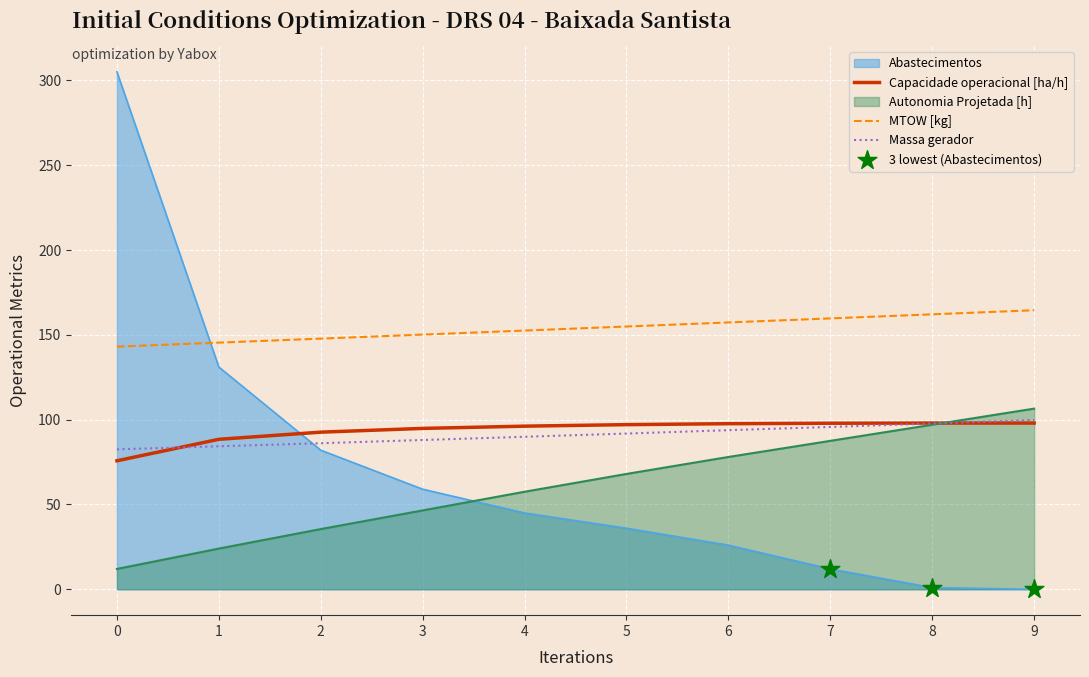

Which series has the largest total across all categories?

MTOW [kg]